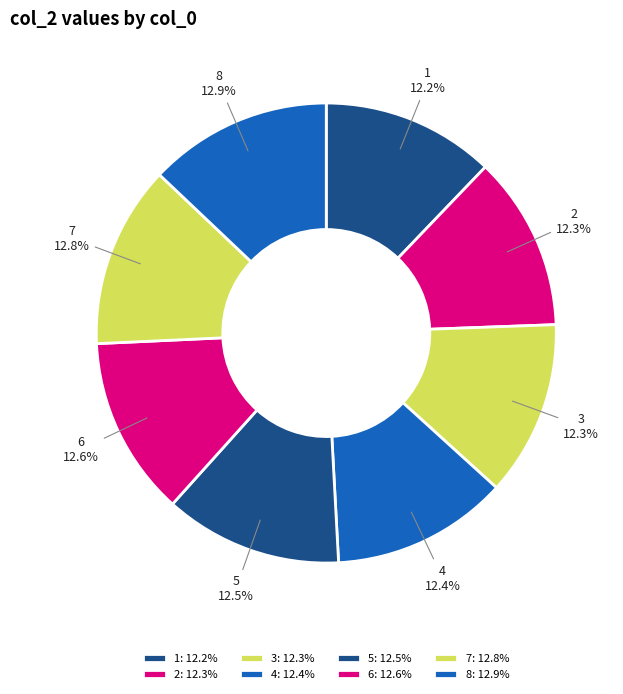

Approximately how many times larger is the value at 6 compared to 8?

1.0